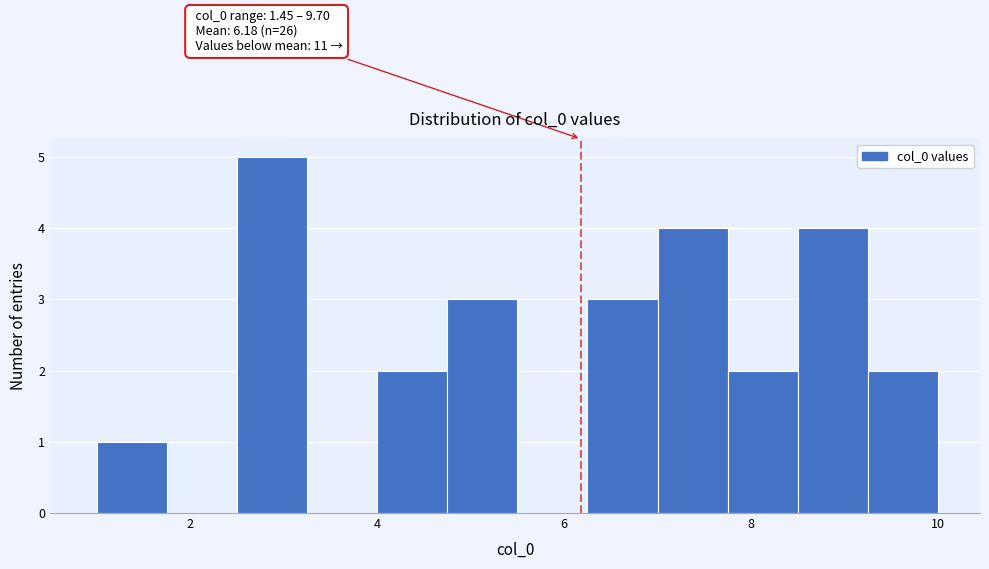

Around what value on the x-axis is the tallest bar? Give the approximate position of its centre, as read against the axis.

2.8